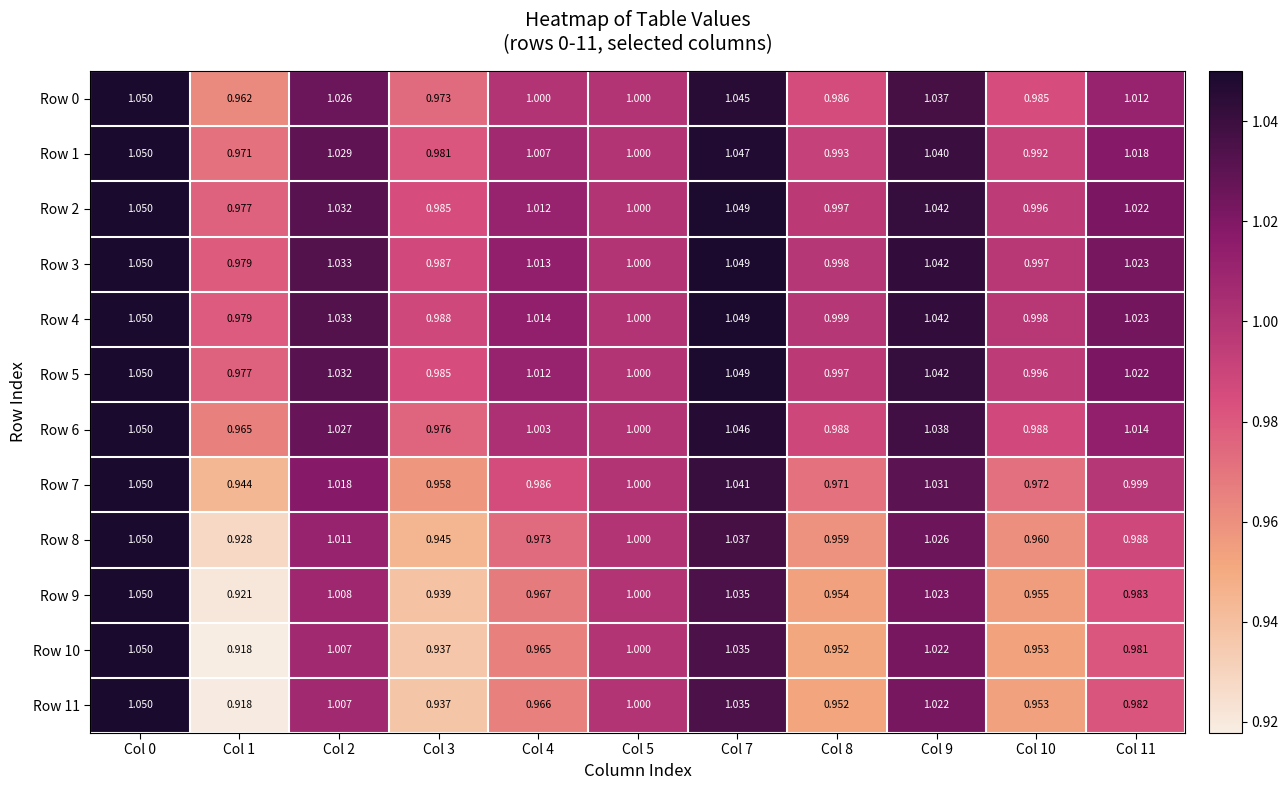

Reading right to left, transcribe all the data shown in this chart.

Row 0: Col 11=1.0	Col 10=1.0	Col 9=1.0	Col 8=1.0	Col 7=1.0	Col 5=1.0	Col 4=1.0	Col 3=1.0	Col 2=1.0	Col 1=1.0	Col 0=1.1
Row 1: Col 11=1.0	Col 10=1.0	Col 9=1.0	Col 8=1.0	Col 7=1.0	Col 5=1.0	Col 4=1.0	Col 3=1.0	Col 2=1.0	Col 1=1.0	Col 0=1.1
Row 2: Col 11=1.0	Col 10=1.0	Col 9=1.0	Col 8=1.0	Col 7=1.0	Col 5=1.0	Col 4=1.0	Col 3=1.0	Col 2=1.0	Col 1=1.0	Col 0=1.1
Row 3: Col 11=1.0	Col 10=1.0	Col 9=1.0	Col 8=1.0	Col 7=1.0	Col 5=1.0	Col 4=1.0	Col 3=1.0	Col 2=1.0	Col 1=1.0	Col 0=1.1
Row 4: Col 11=1.0	Col 10=1.0	Col 9=1.0	Col 8=1.0	Col 7=1.0	Col 5=1.0	Col 4=1.0	Col 3=1.0	Col 2=1.0	Col 1=1.0	Col 0=1.1
Row 5: Col 11=1.0	Col 10=1.0	Col 9=1.0	Col 8=1.0	Col 7=1.0	Col 5=1.0	Col 4=1.0	Col 3=1.0	Col 2=1.0	Col 1=1.0	Col 0=1.1
Row 6: Col 11=1.0	Col 10=1.0	Col 9=1.0	Col 8=1.0	Col 7=1.0	Col 5=1.0	Col 4=1.0	Col 3=1.0	Col 2=1.0	Col 1=1.0	Col 0=1.1
Row 7: Col 11=1.0	Col 10=1.0	Col 9=1.0	Col 8=1.0	Col 7=1.0	Col 5=1.0	Col 4=1.0	Col 3=1.0	Col 2=1.0	Col 1=0.9	Col 0=1.1
Row 8: Col 11=1.0	Col 10=1.0	Col 9=1.0	Col 8=1.0	Col 7=1.0	Col 5=1.0	Col 4=1.0	Col 3=0.9	Col 2=1.0	Col 1=0.9	Col 0=1.1
Row 9: Col 11=1.0	Col 10=1.0	Col 9=1.0	Col 8=1.0	Col 7=1.0	Col 5=1.0	Col 4=1.0	Col 3=0.9	Col 2=1.0	Col 1=0.9	Col 0=1.1
Row 10: Col 11=1.0	Col 10=1.0	Col 9=1.0	Col 8=1.0	Col 7=1.0	Col 5=1.0	Col 4=1.0	Col 3=0.9	Col 2=1.0	Col 1=0.9	Col 0=1.1
Row 11: Col 11=1.0	Col 10=1.0	Col 9=1.0	Col 8=1.0	Col 7=1.0	Col 5=1.0	Col 4=1.0	Col 3=0.9	Col 2=1.0	Col 1=0.9	Col 0=1.1